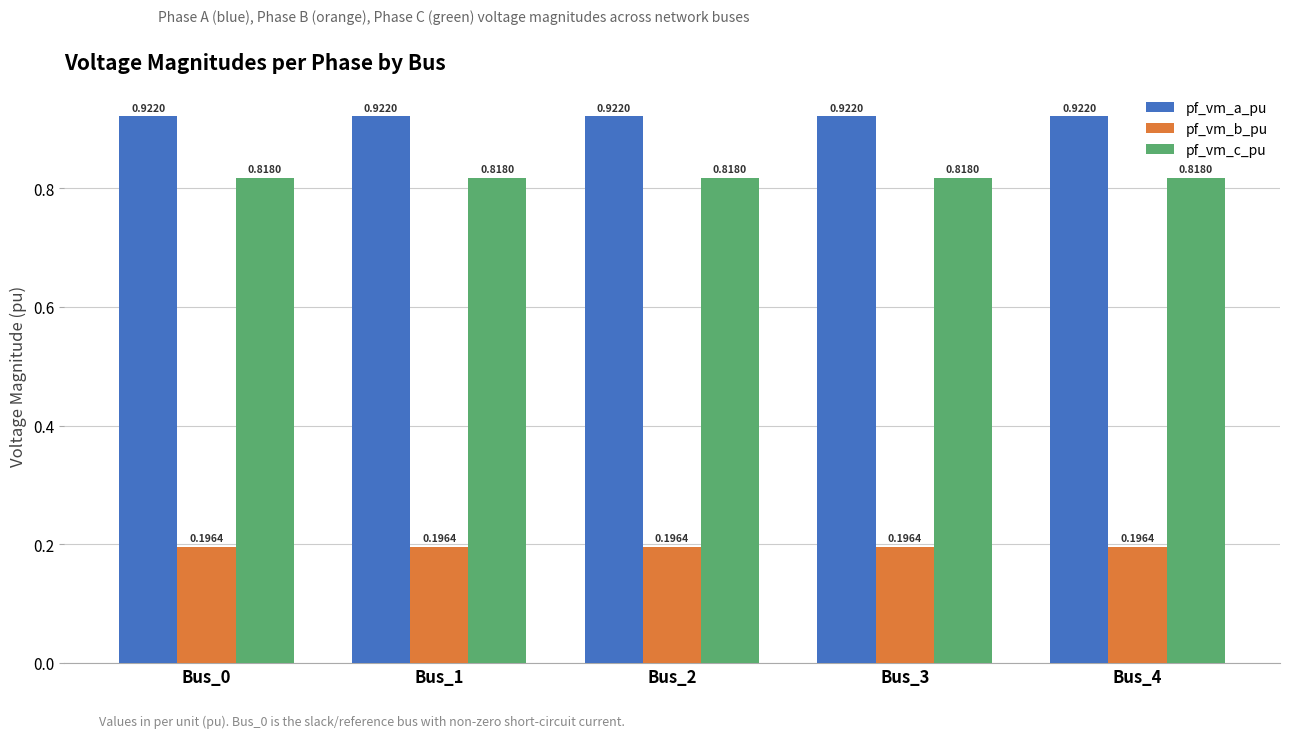

How many bars are there in total?

15